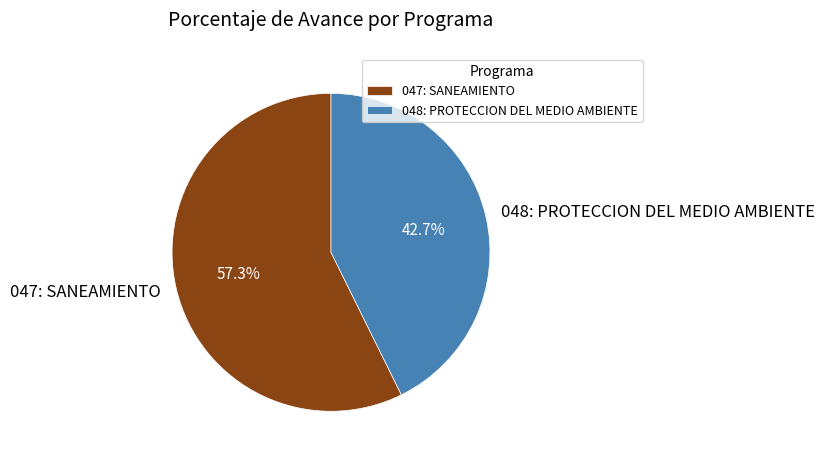

True or false: 047: SANEAMIENTO accounts for 68% of the total.

False